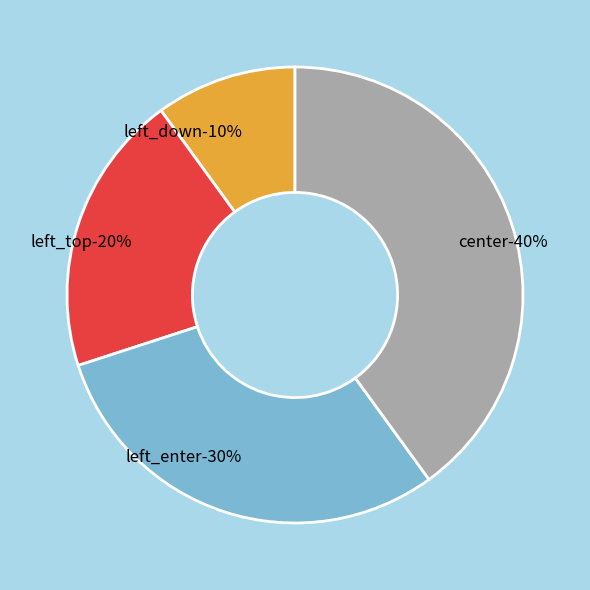

To the nearest percent, what is the average slice percentage?

25%